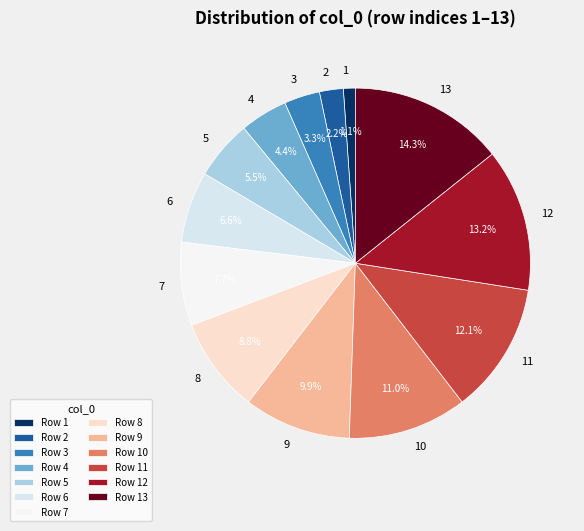

Count the number of slices in the pie.

13